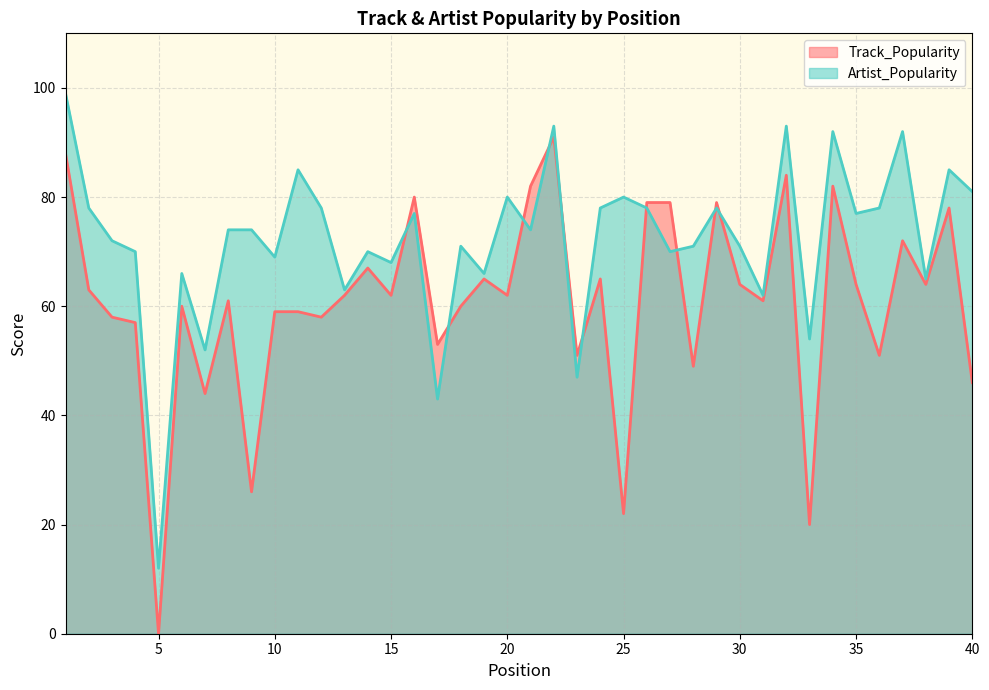

Rank the series by their maximum value, from highest to lowest.

Artist_Popularity, Track_Popularity